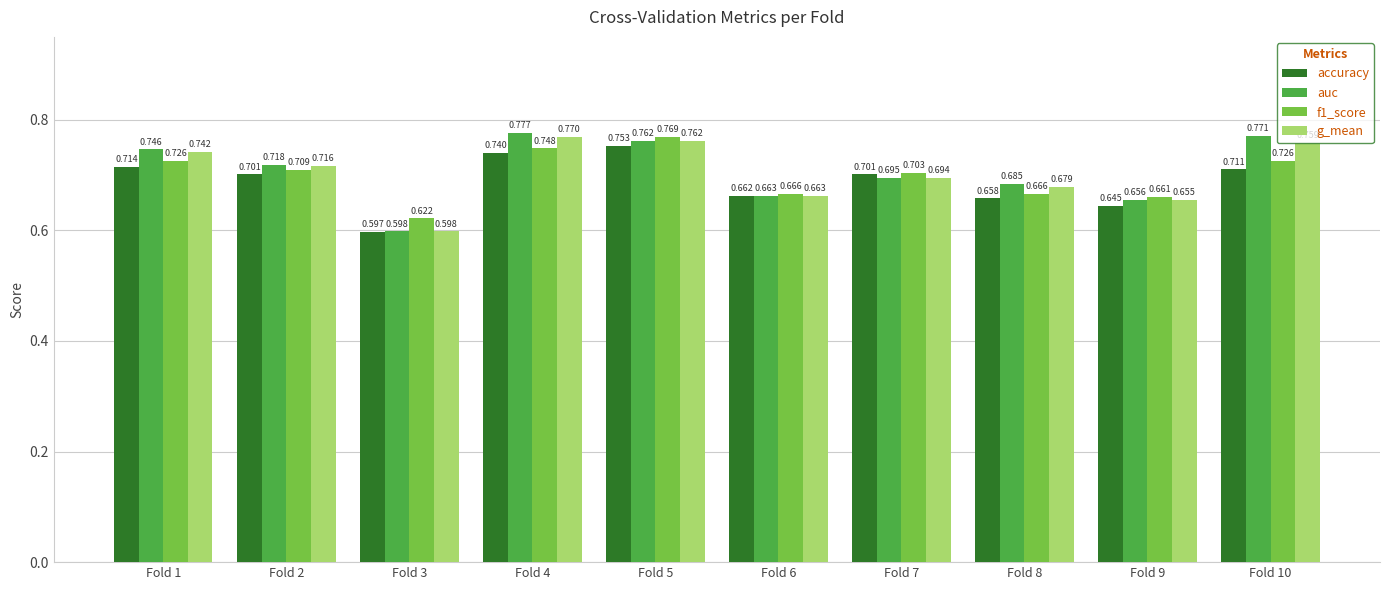

How many bars are there in total?

40